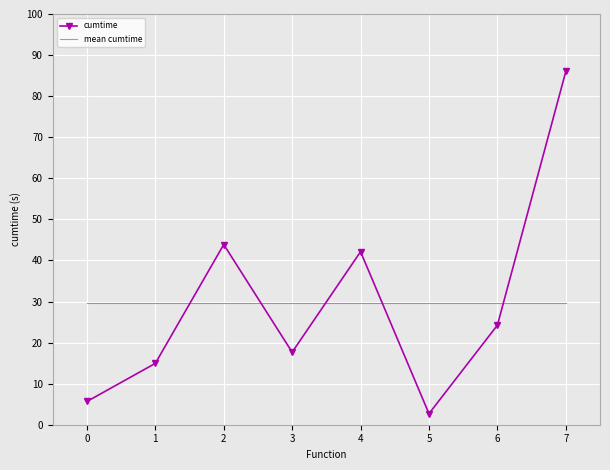

Reading left to right, extract all data points from this chart.

cumtime: 0=5.7	1=14.9	2=43.9	3=17.7	4=42.1	5=2.7	6=24.2	7=86.0
mean cumtime: 0=29.6	1=29.6	2=29.6	3=29.6	4=29.6	5=29.6	6=29.6	7=29.6